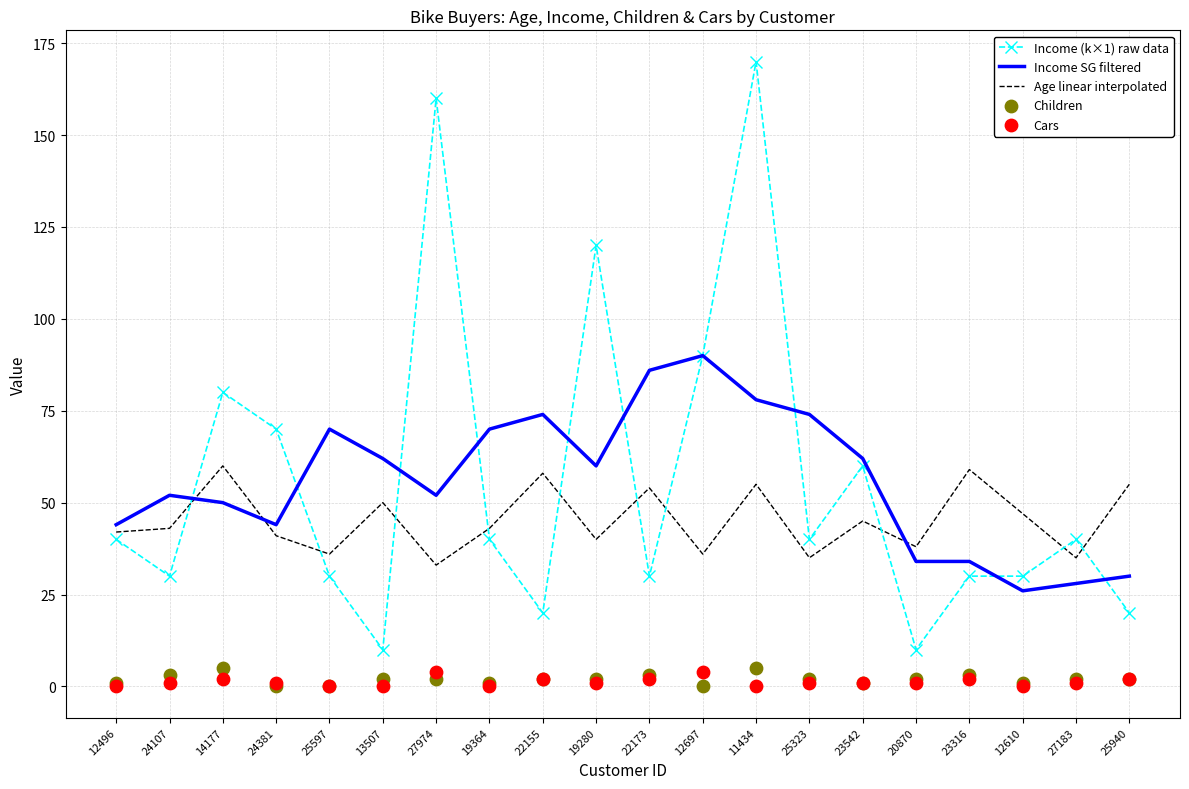

Which series contains the lowest Y value?

Children